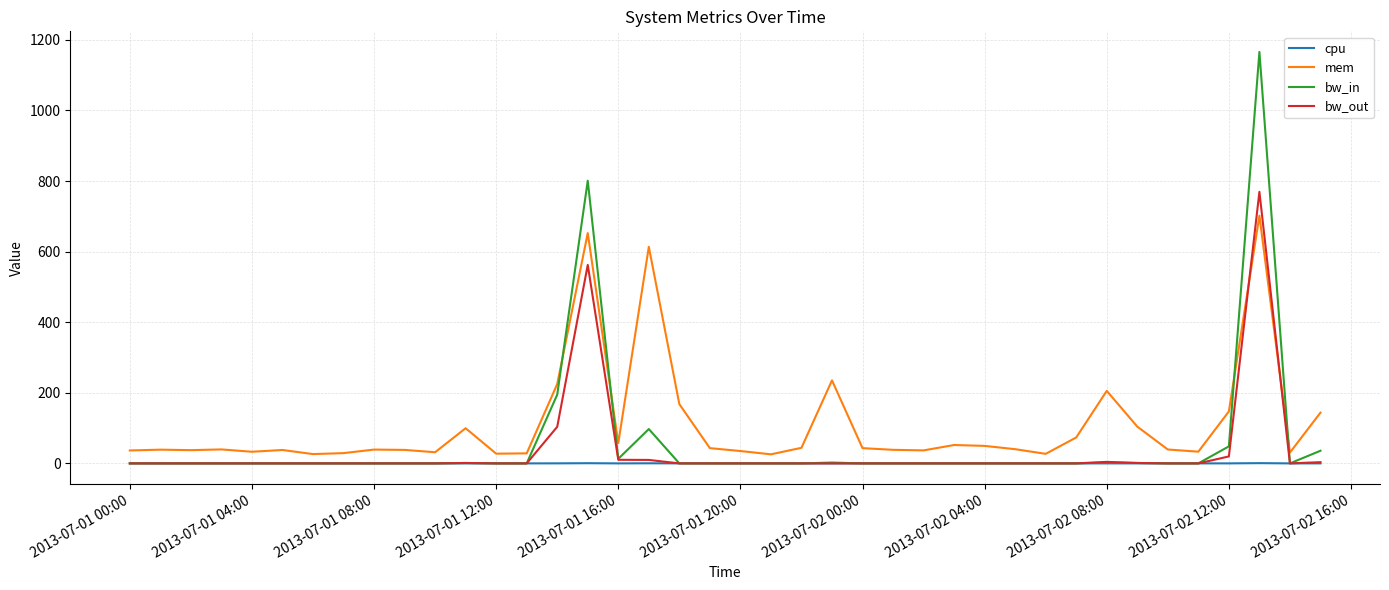

List the series in order of their peak value, lowest first.

cpu, mem, bw_out, bw_in